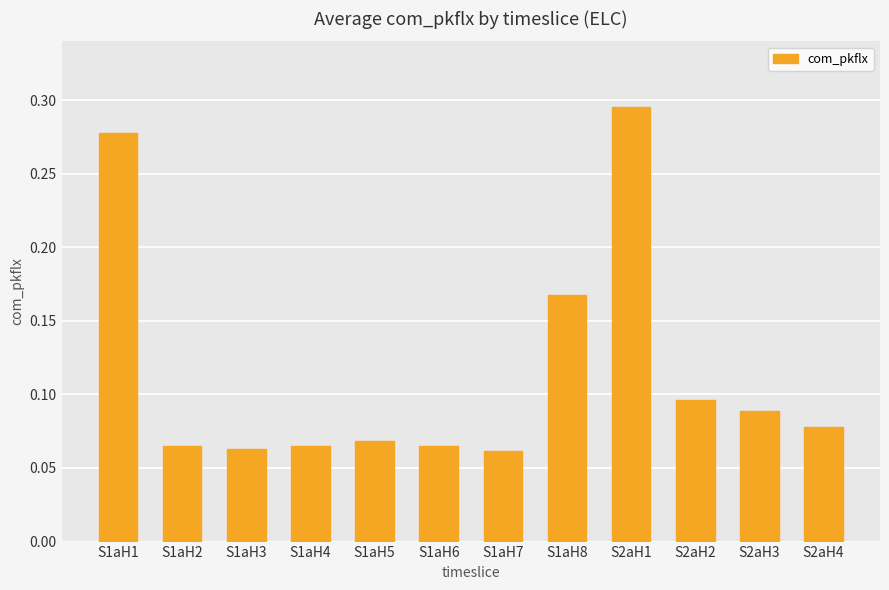

The chart shows a value of 0.0 at S1aH7. True or false?

False